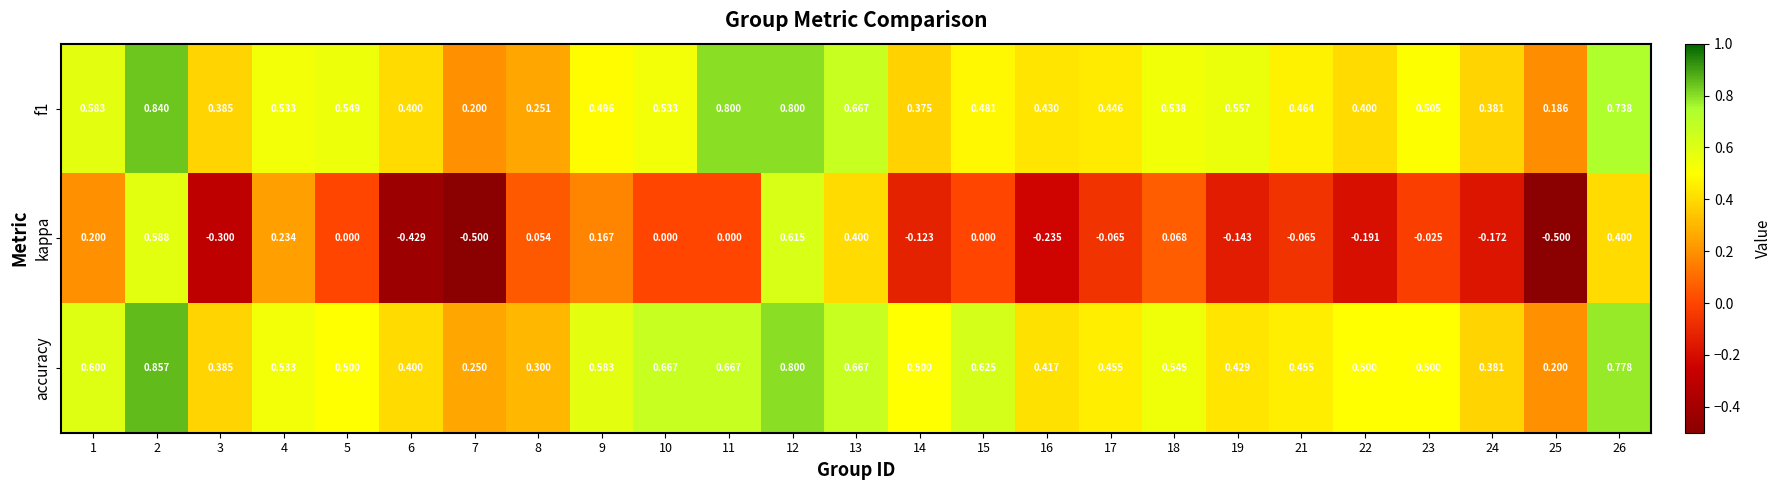

Which series has the widest spread of values?

kappa